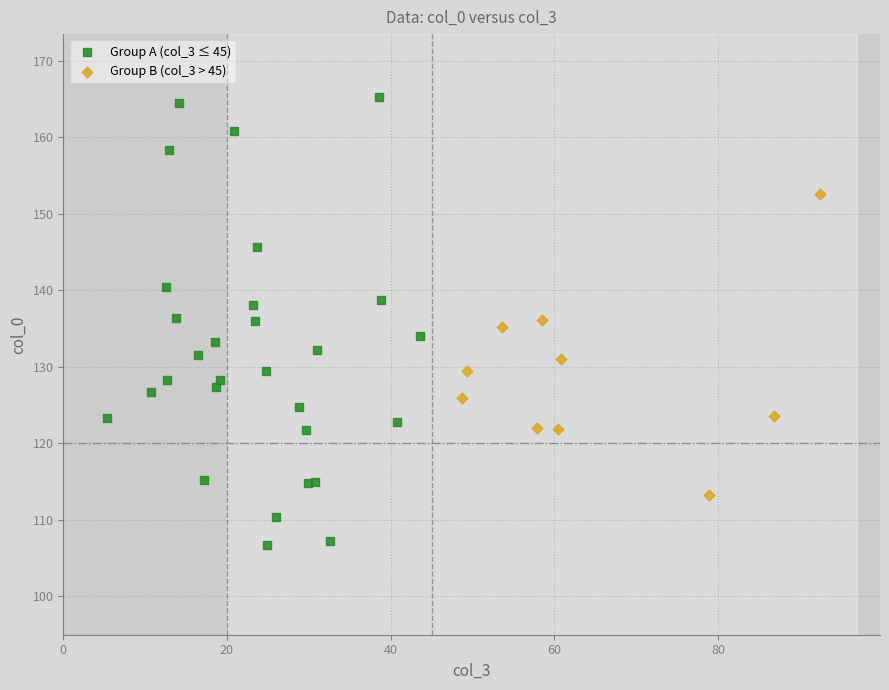

Which series has the widest spread of Y values?

Group A (col_3 ≤ 45)